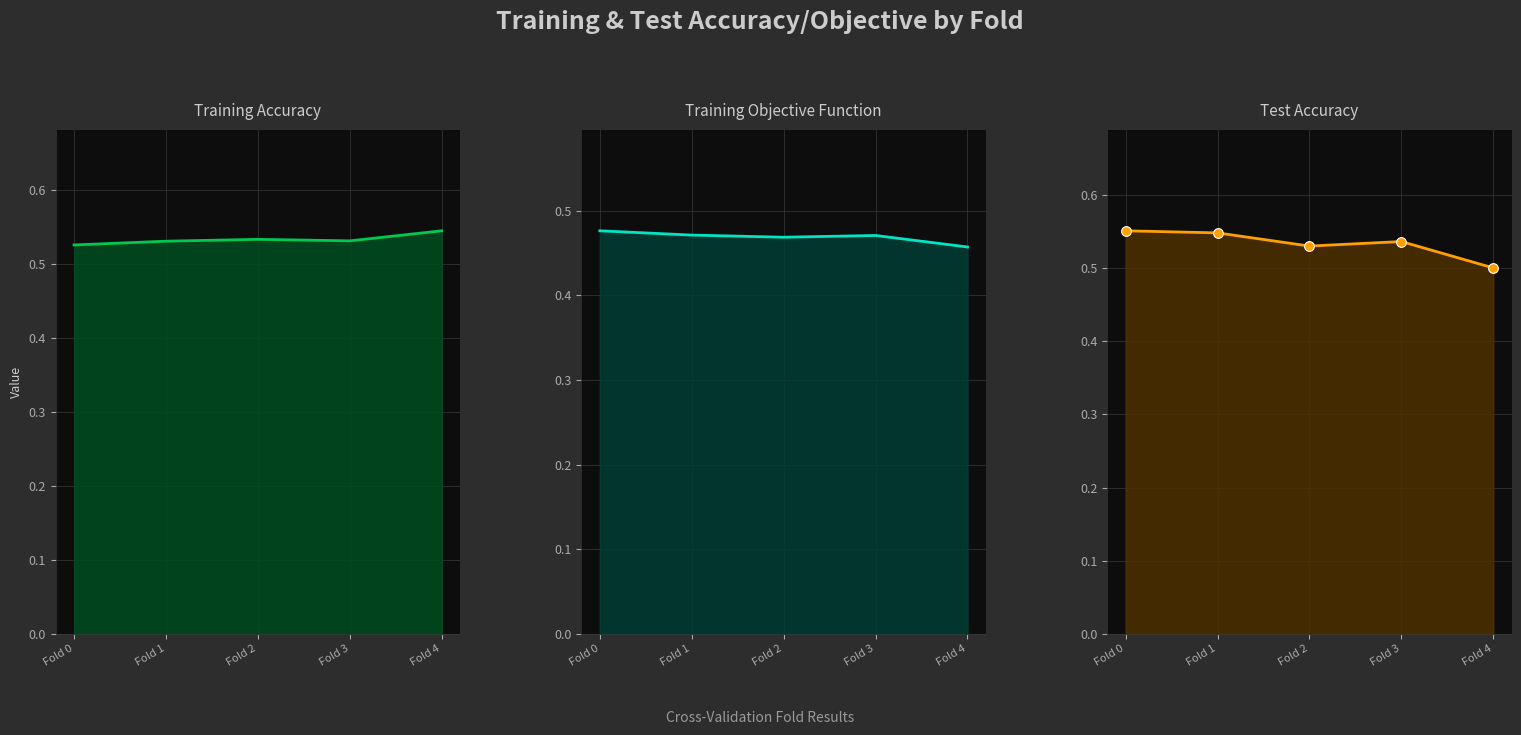

Reading right to left, extract all data points from this chart.

Training accuracy line: Fold 4=0.5	Fold 3=0.5	Fold 2=0.5	Fold 1=0.5	Fold 0=0.5
Training objective function: Fold 4=0.5	Fold 3=0.5	Fold 2=0.5	Fold 1=0.5	Fold 0=0.5
Test accuracy: Fold 4=0.5	Fold 3=0.5	Fold 2=0.5	Fold 1=0.5	Fold 0=0.6